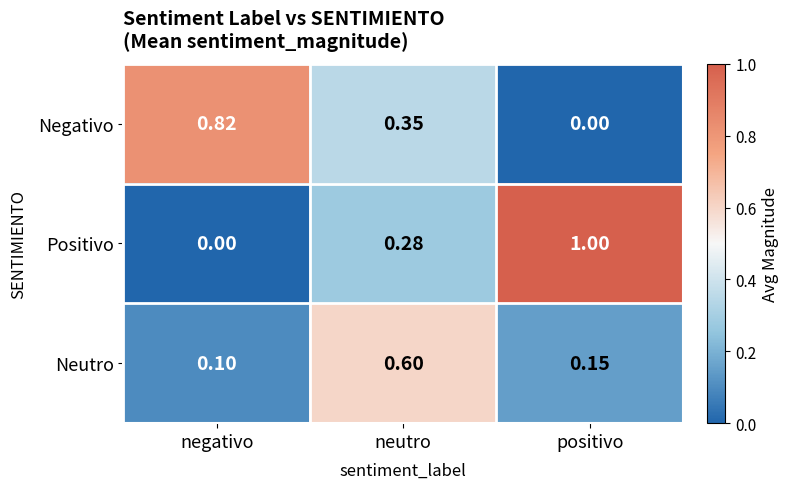

At which category is the sum across all series the highest?

neutro